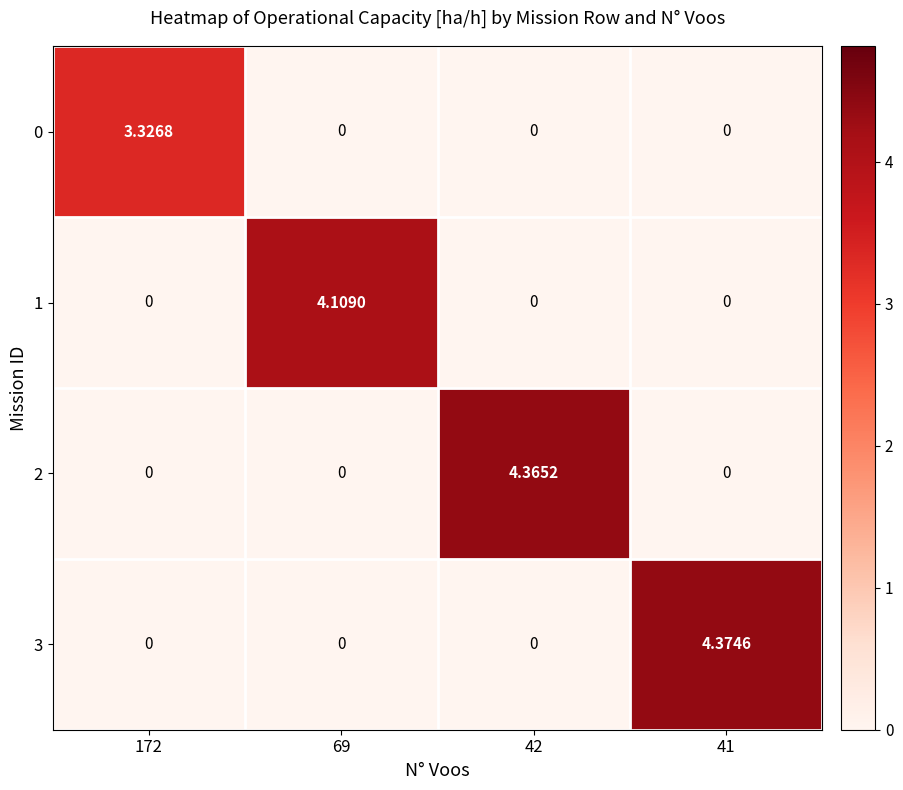

Rank the series at 69 from lowest to highest value.

0, 2, 3, 1